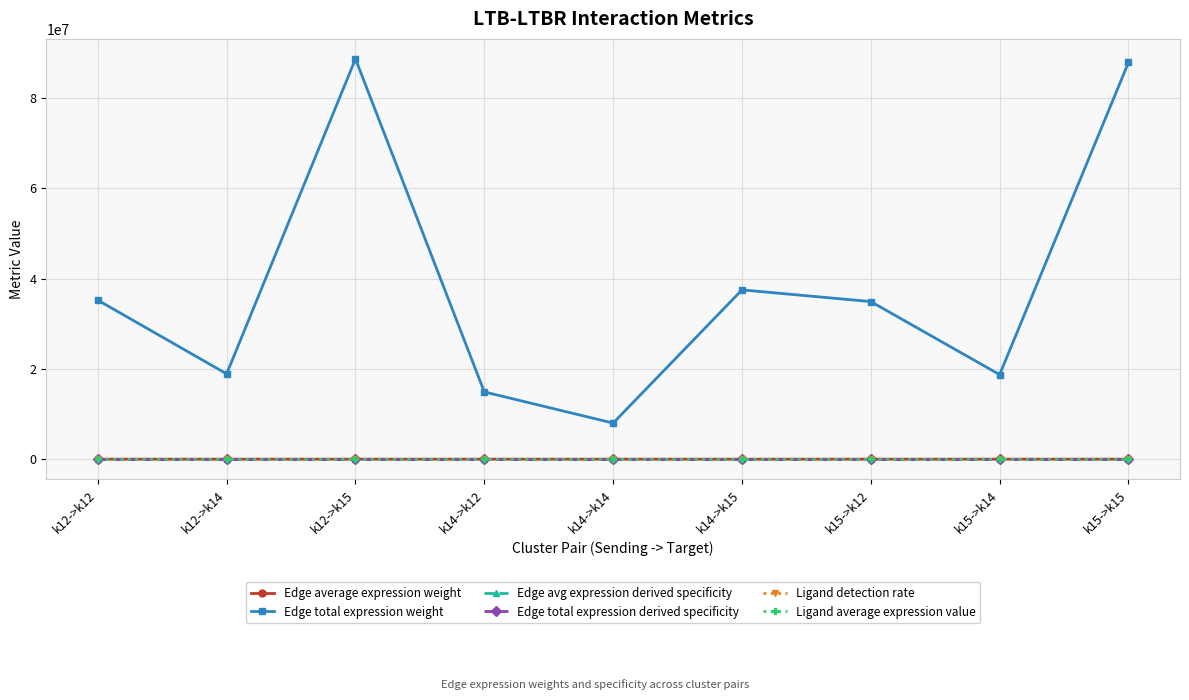

The value of Edge total expression weight at k14->k14 is 7991487.3. True or false?

True